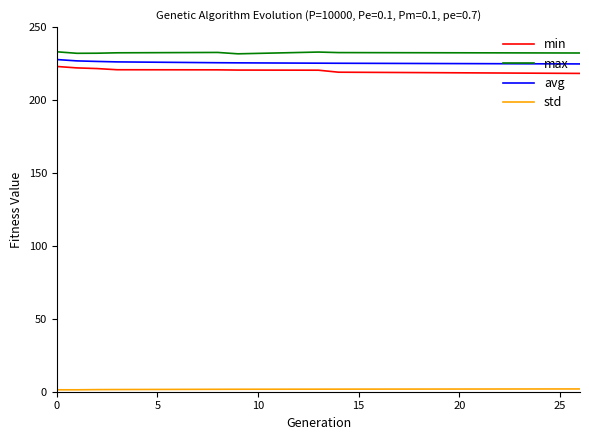

What is the average value of the max series?

232.4